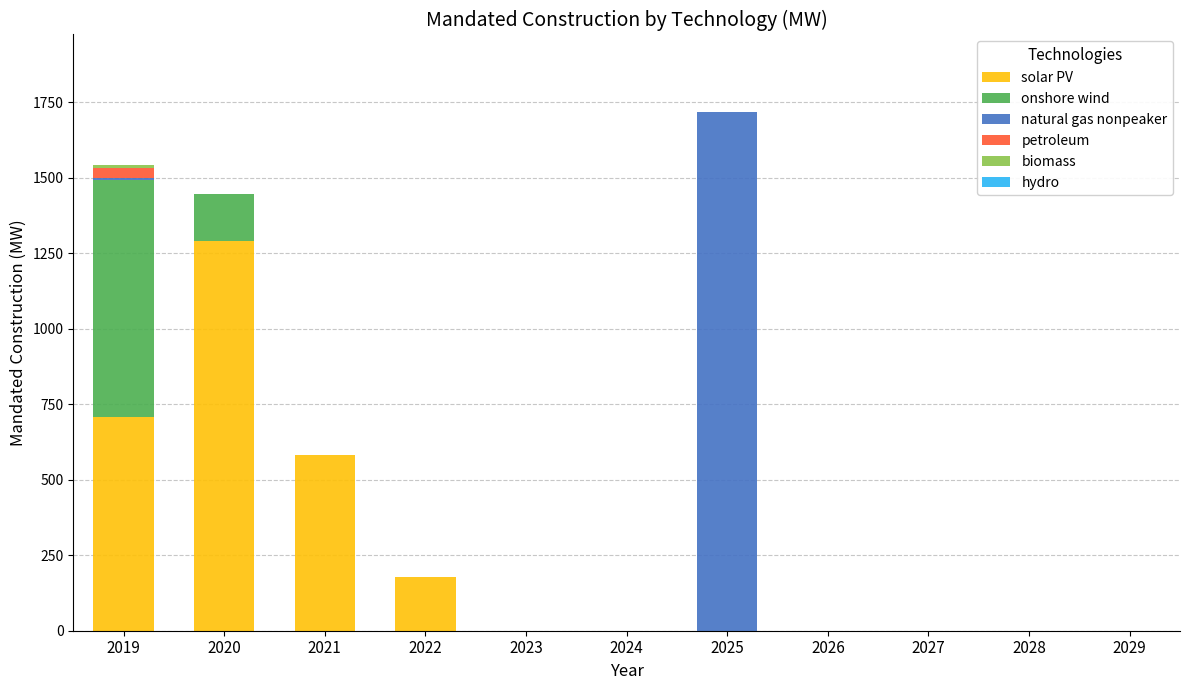

At which category is the sum across all series the highest?

2025